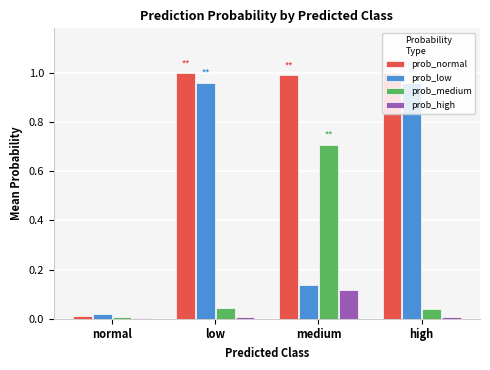

Is the value of prob_low at high greater than the value of prob_high at medium?

Yes